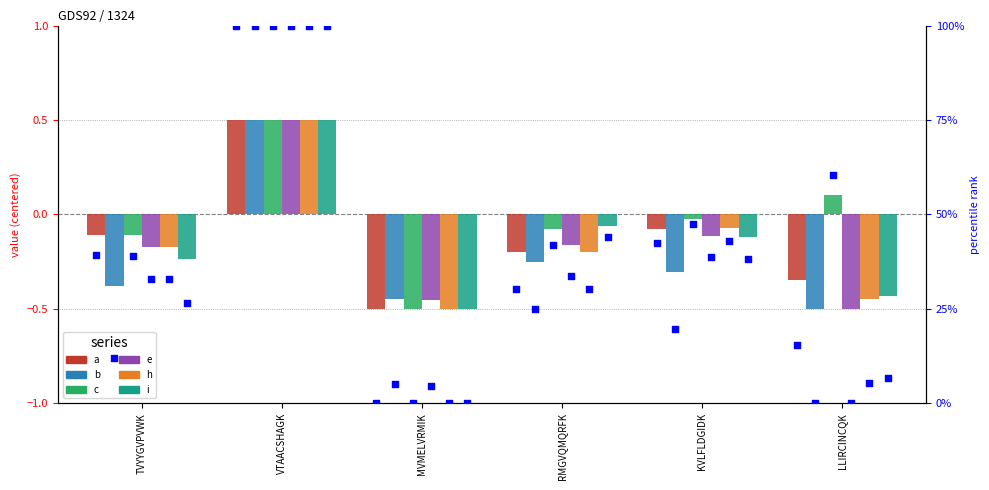

Which series contains the highest Y value?

c